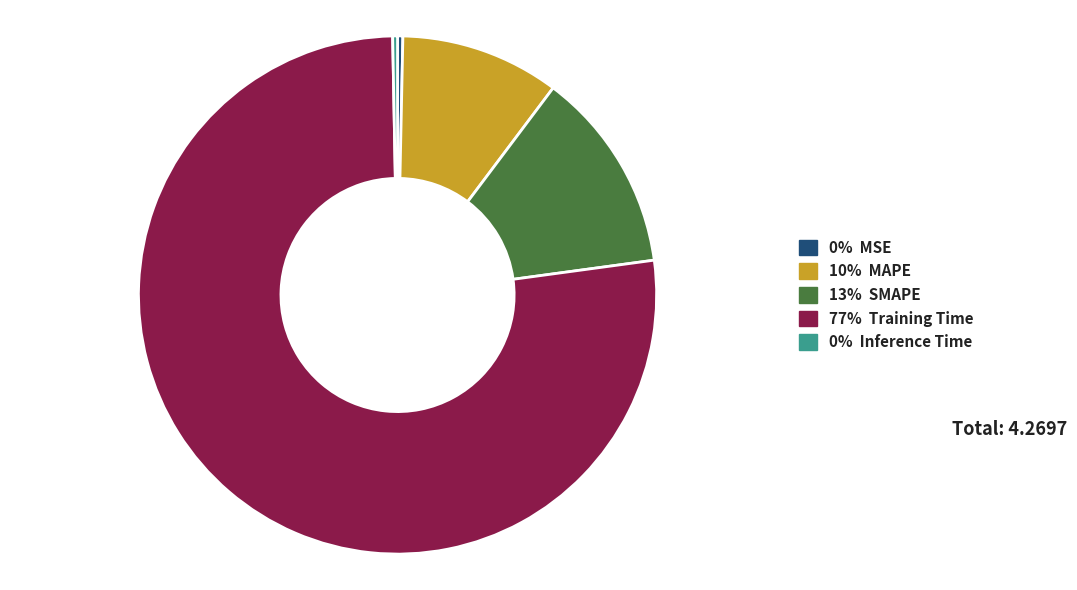

Is there any slice that represents more than half of the pie?

Yes